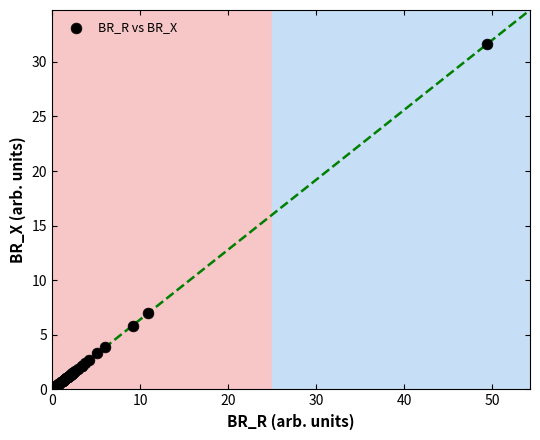

What Y value in the scatter plot is closest to 15?

7.0